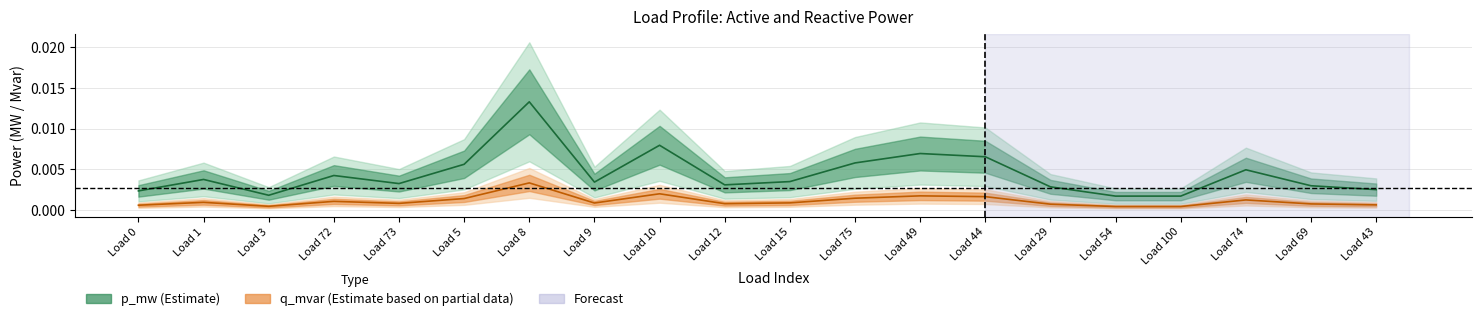

What is the label of the 17th point from the left?

Load 100